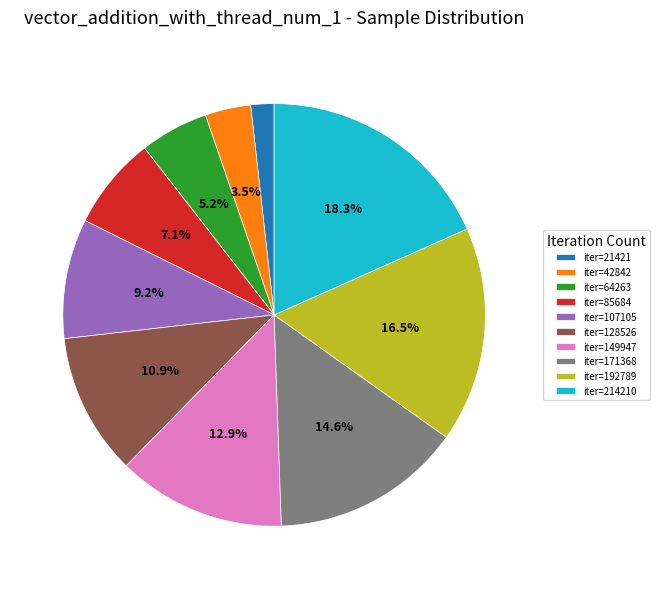

Does any single category account for the majority?

No